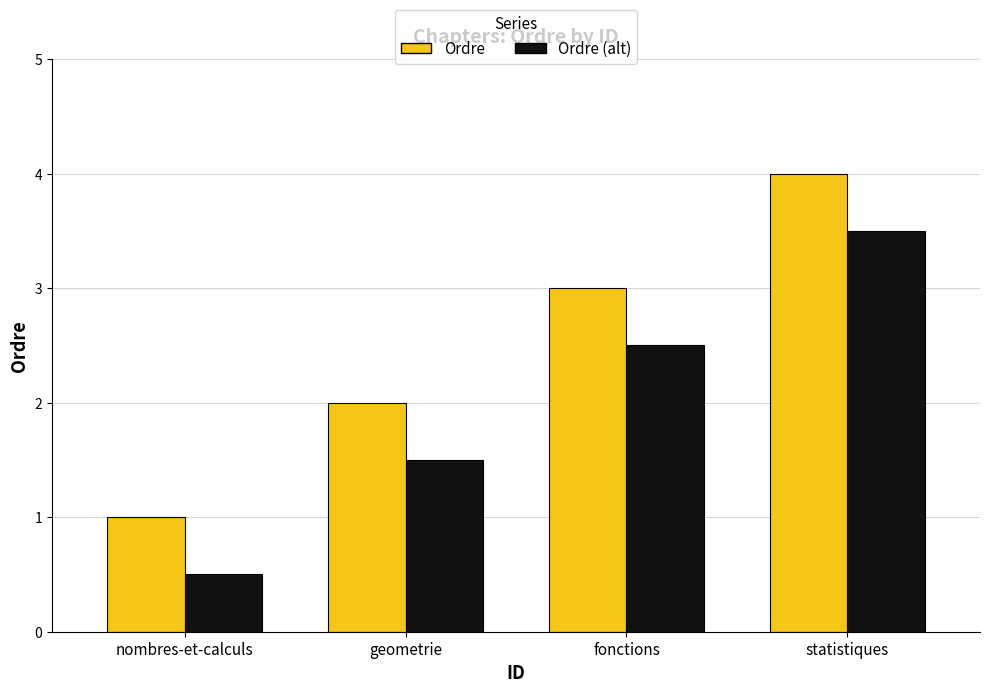

What is the difference between the highest and lowest values at fonctions?

0.5